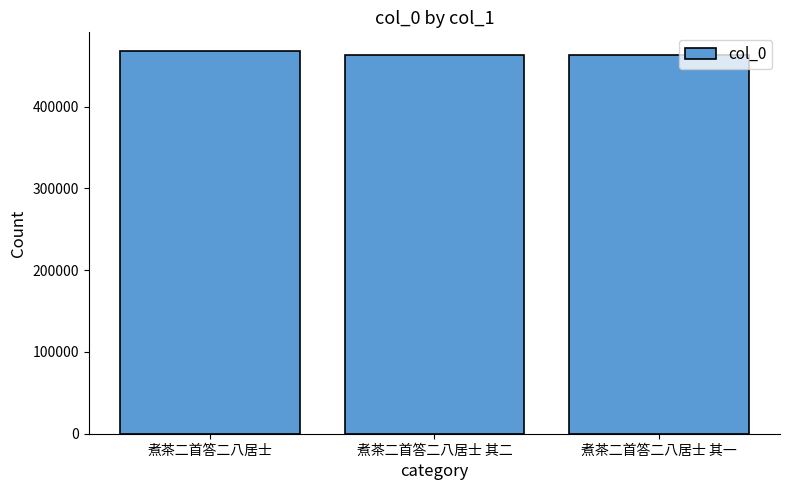

Is it true that the value at 煮茶二首答二八居士 is 467353?

True